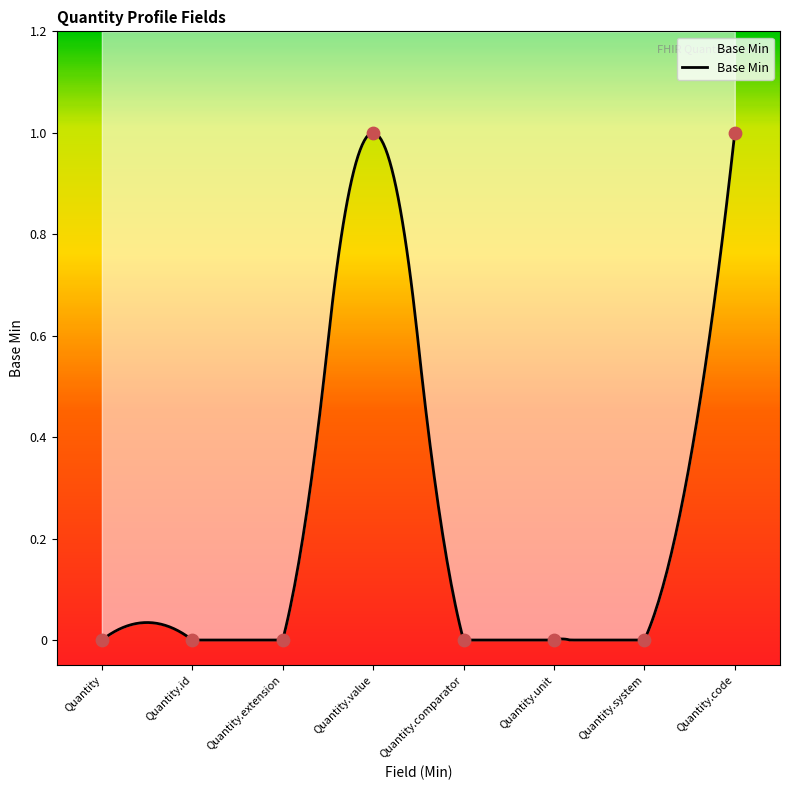

What is the change in value from Quantity.system to Quantity.code?

+1